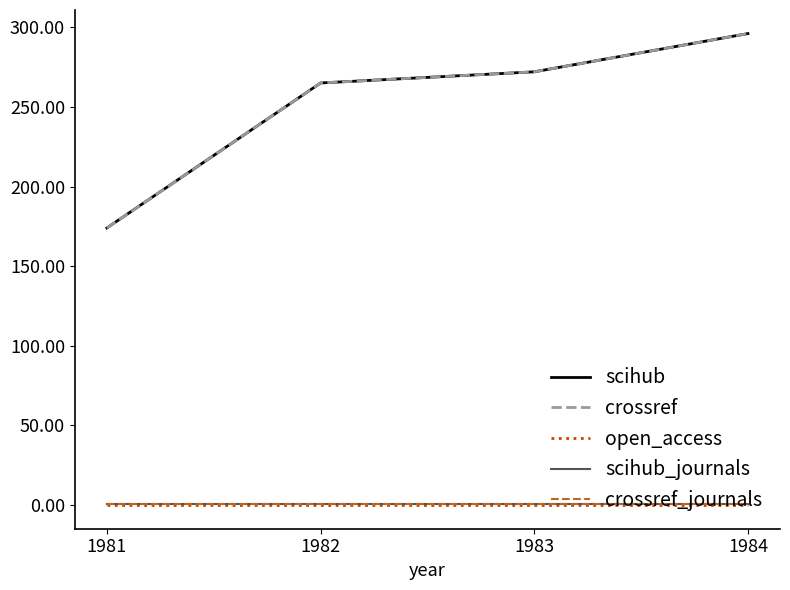

Is the value of open_access at 1982 greater than the value of scihub_journals at 1982?

No